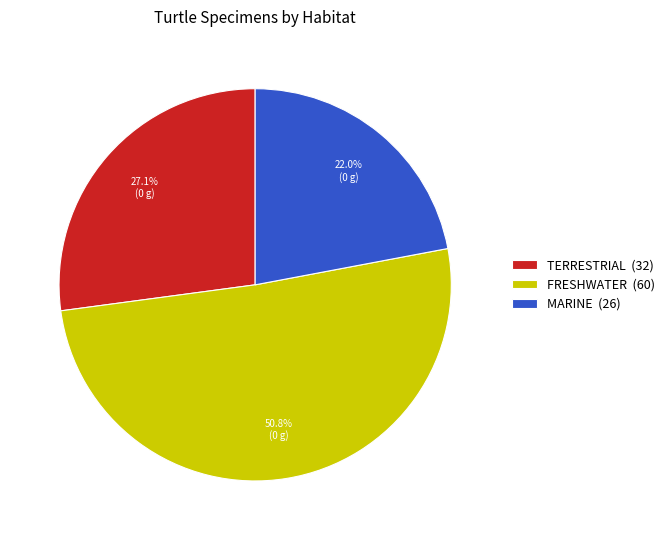

What is the ratio of the value at FRESHWATER (60) to the value at TERRESTRIAL (32)?

1.9